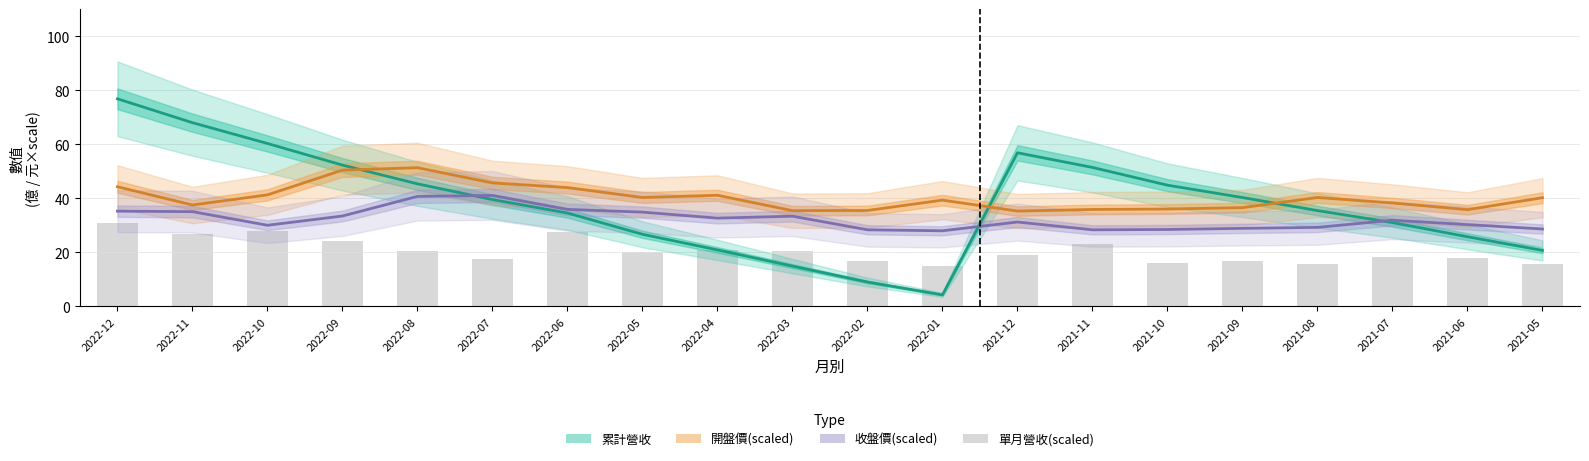

What is the label of the 18th bar from the right?

2022-10